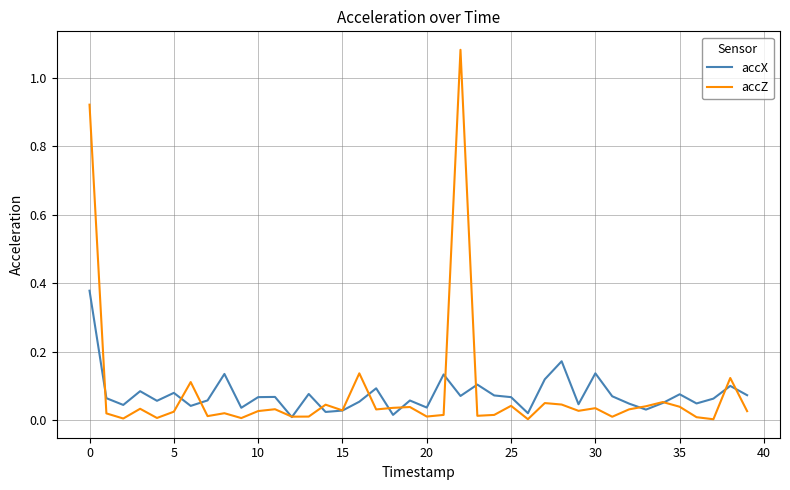

Which series has the largest range (max minus min)?

accZ